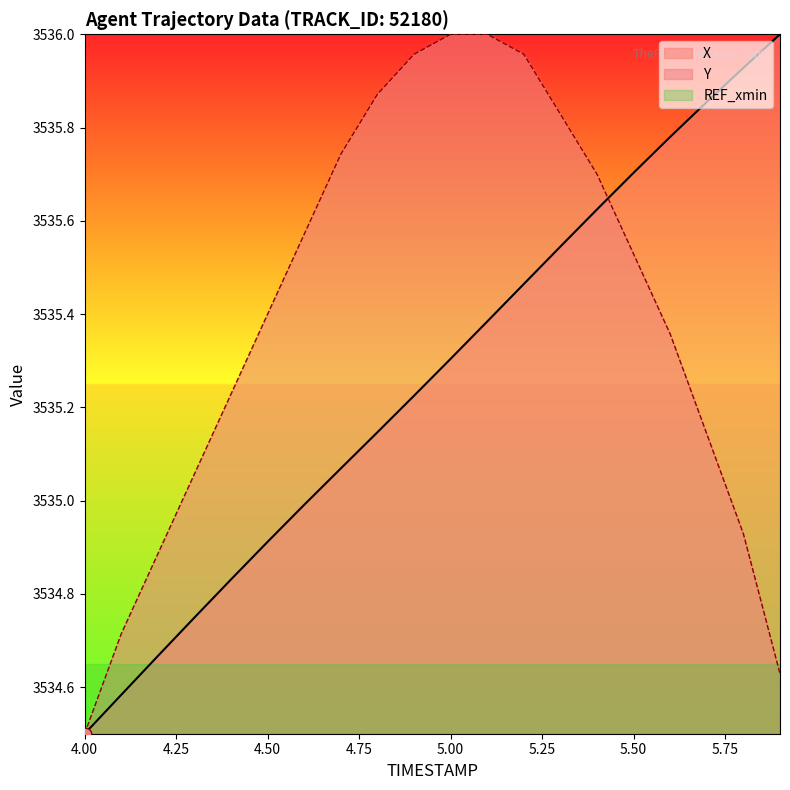

What is the lowest value of the X series?

3534.5